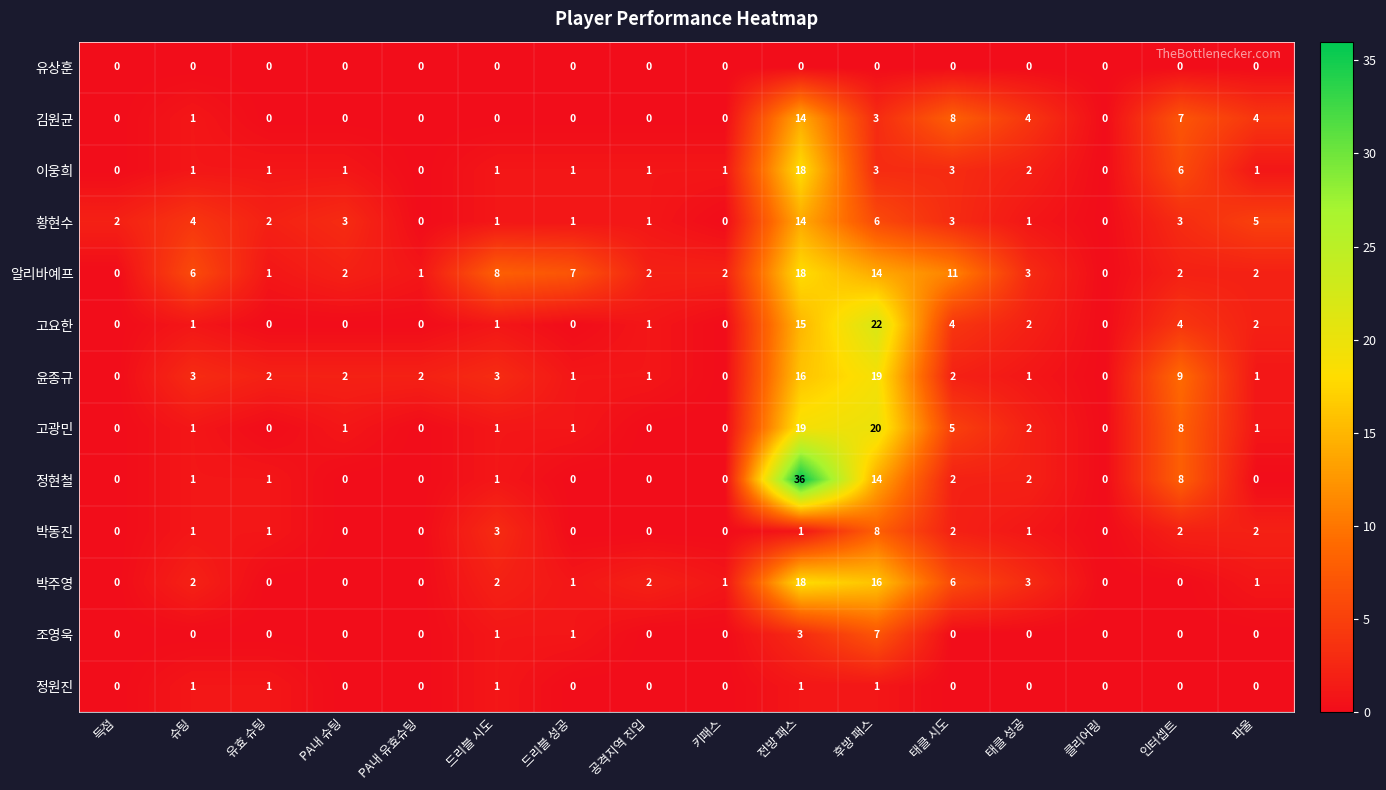

Is the value of 고광민 at 클리어링 greater than the value of 박주영 at 공격지역 진입?

No